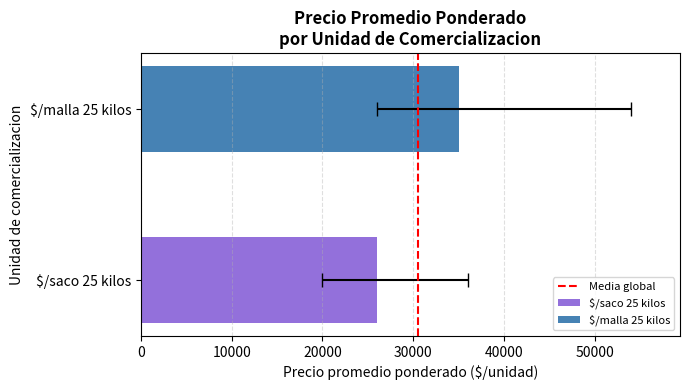

Does the chart contain any negative values?

No